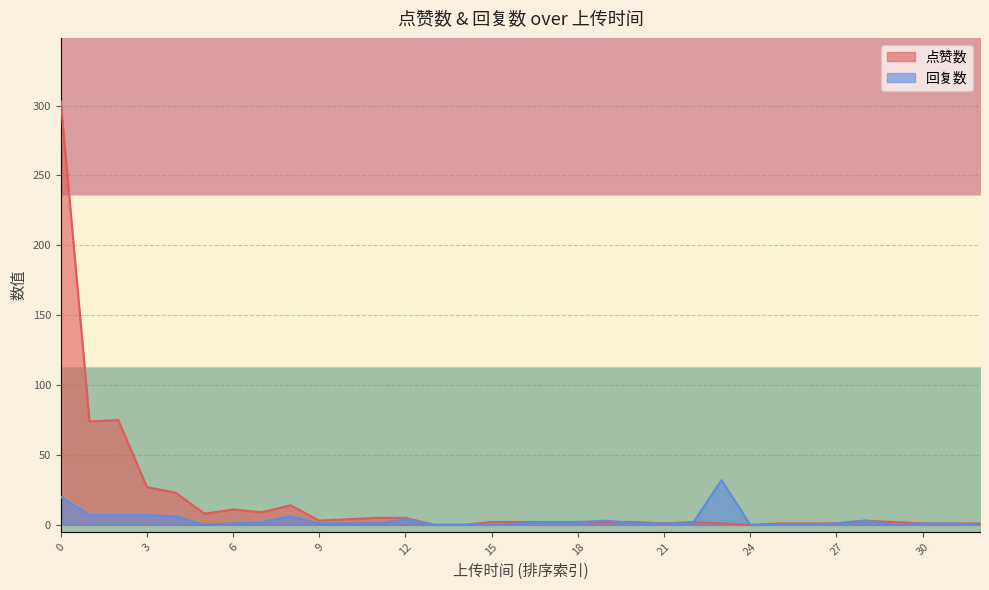

How many times do 回复数 and 点赞数 cross each other?

2